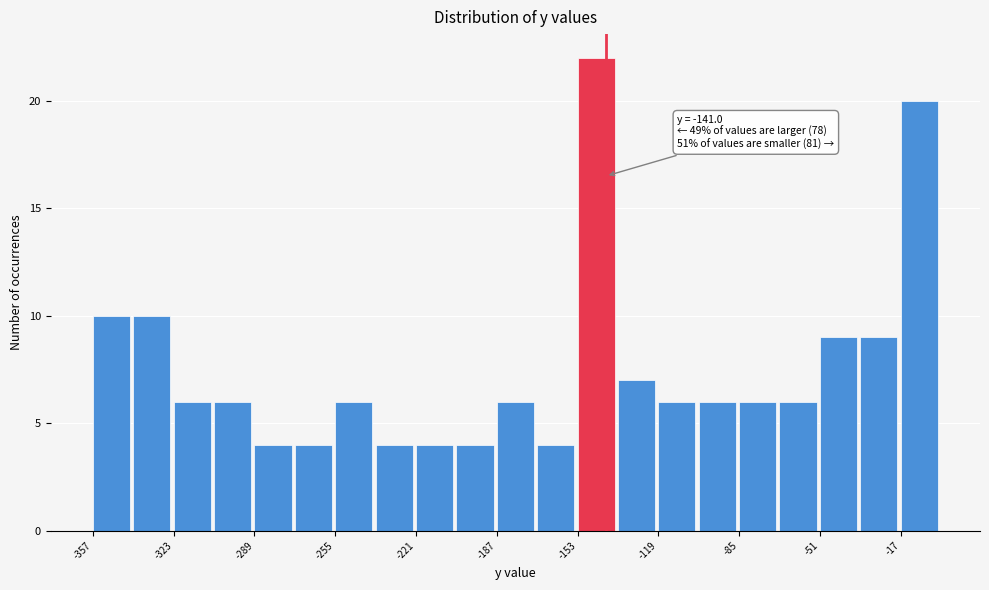

Around what value on the x-axis is the tallest bar? Give the approximate position of its centre, as read against the axis.

-145